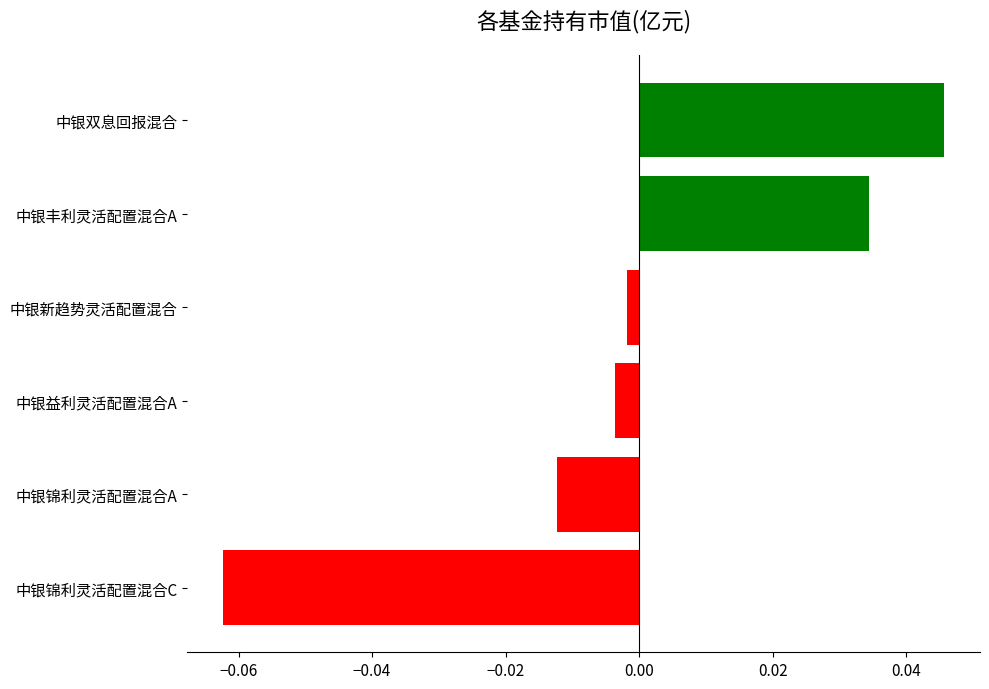

Which label corresponds to the largest value in the chart?

中银双息回报混合